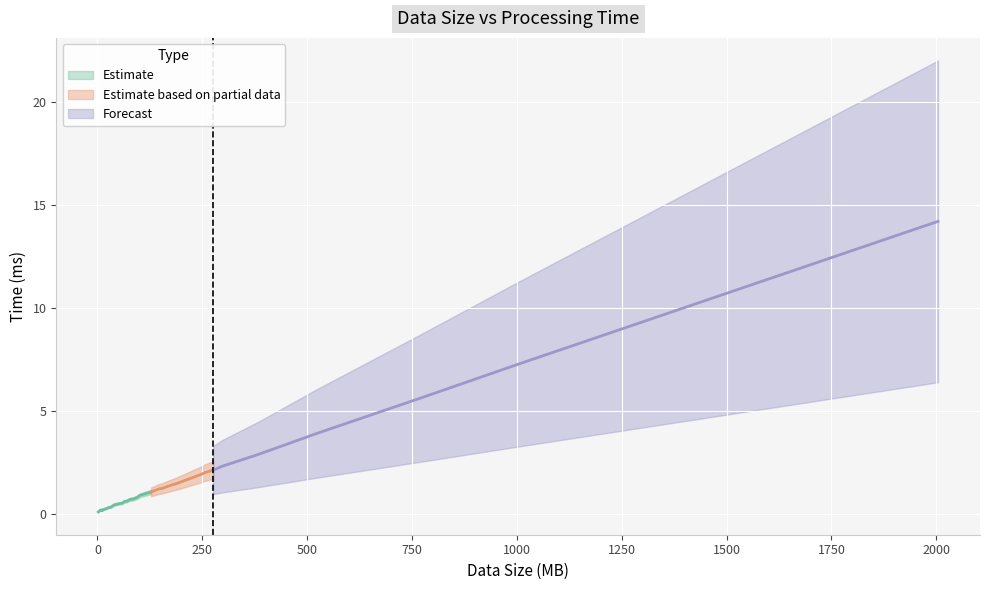

What is the approximate value at 384?

2.9